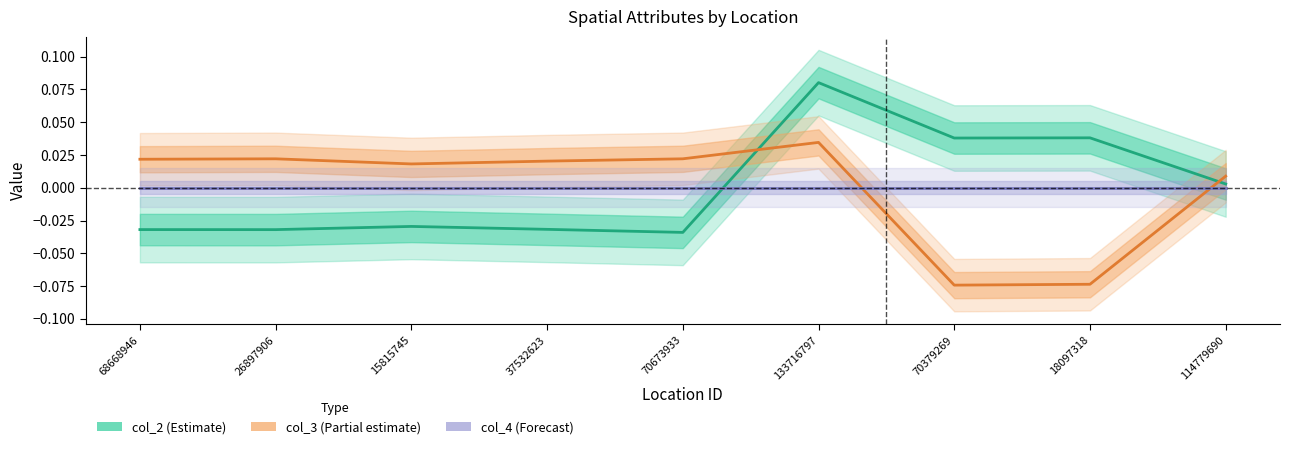

Does the chart have visible grid lines?

No